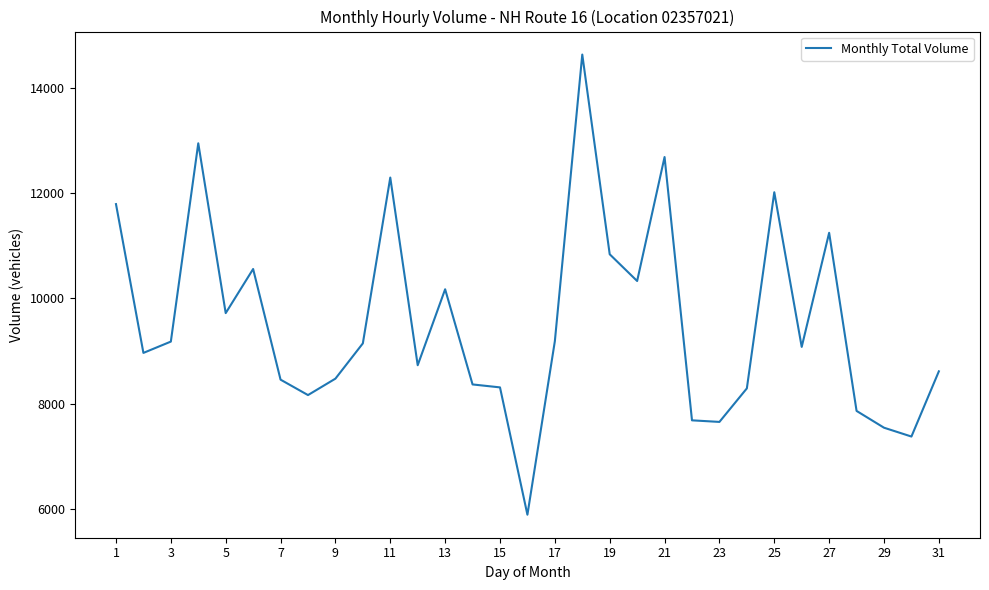

What is the maximum value shown in the chart?

14631